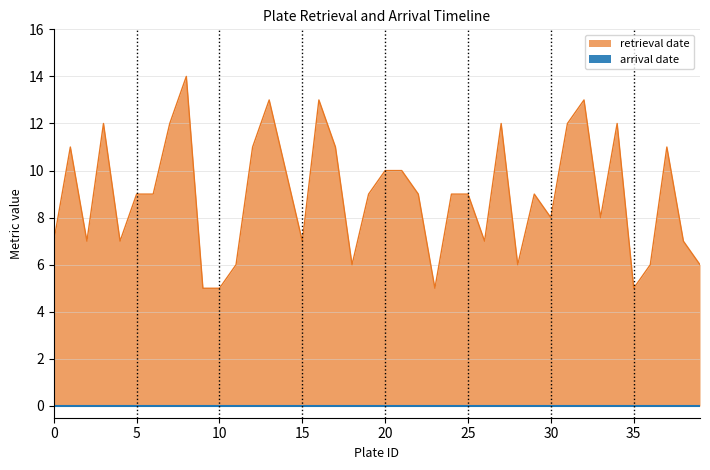

List the labels in order of value, smallest first.

9, 10, 23, 35, 11, 18, 28, 36, 39, 0, 2, 4, 15, 26, 38, 30, 33, 5, 6, 19, 22, 24, 25, 29, 14, 20, 21, 1, 12, 17, 37, 3, 7, 27, 31, 34, 13, 16, 32, 8